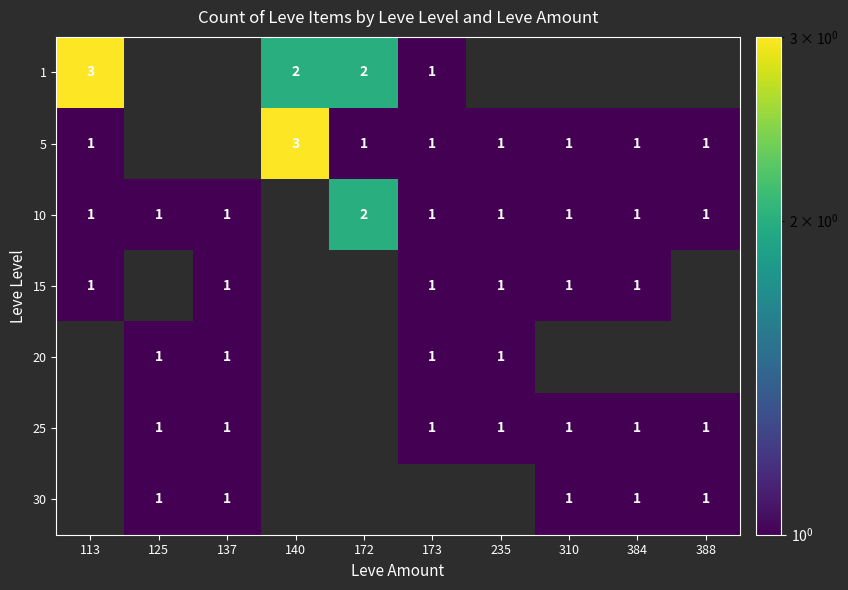

True or false: 5 has a value of 1 at 384.

True